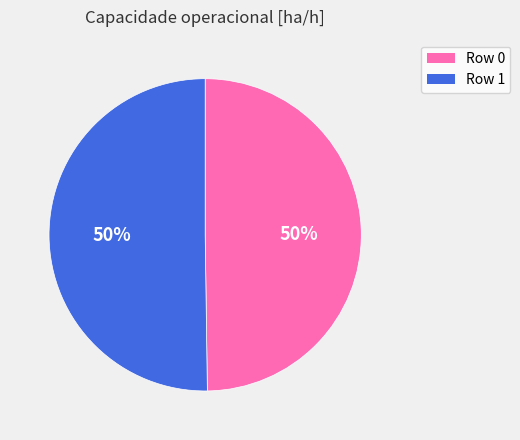

To the nearest percent, what percentage of the pie is Row 1?

50%